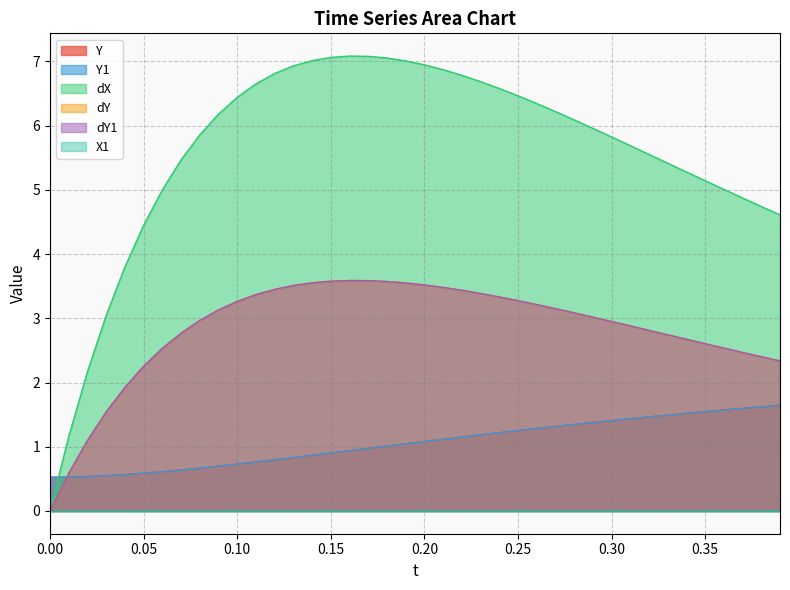

How many values in the Y1 series are below 1?

18